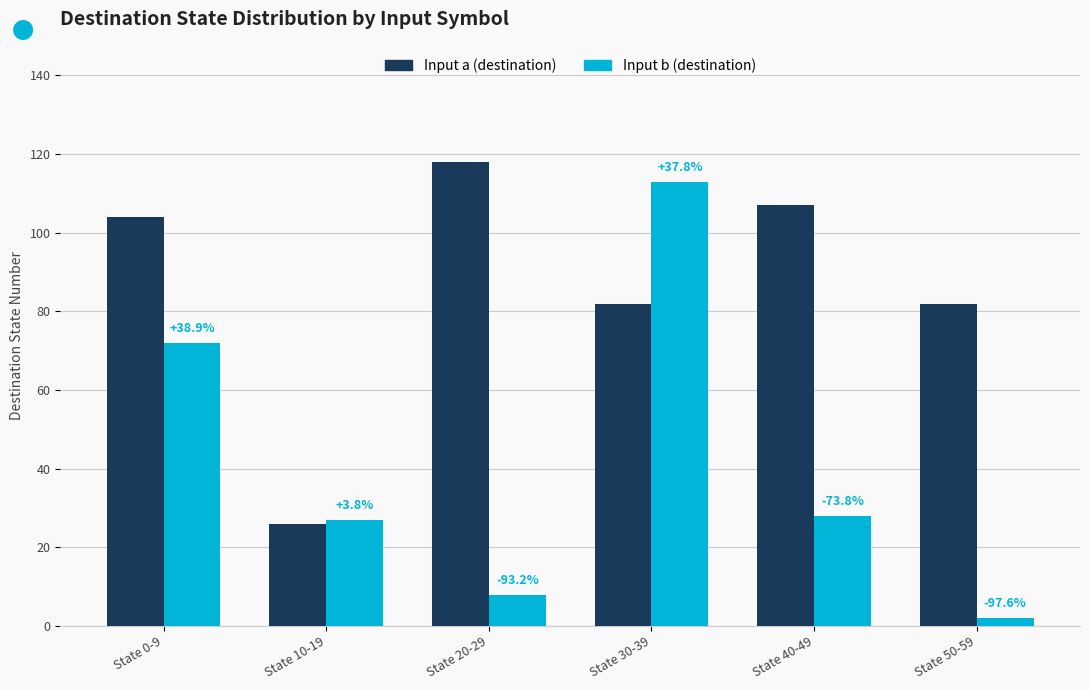

What are all the series names shown in the legend?

Input a (destination), Input b (destination)